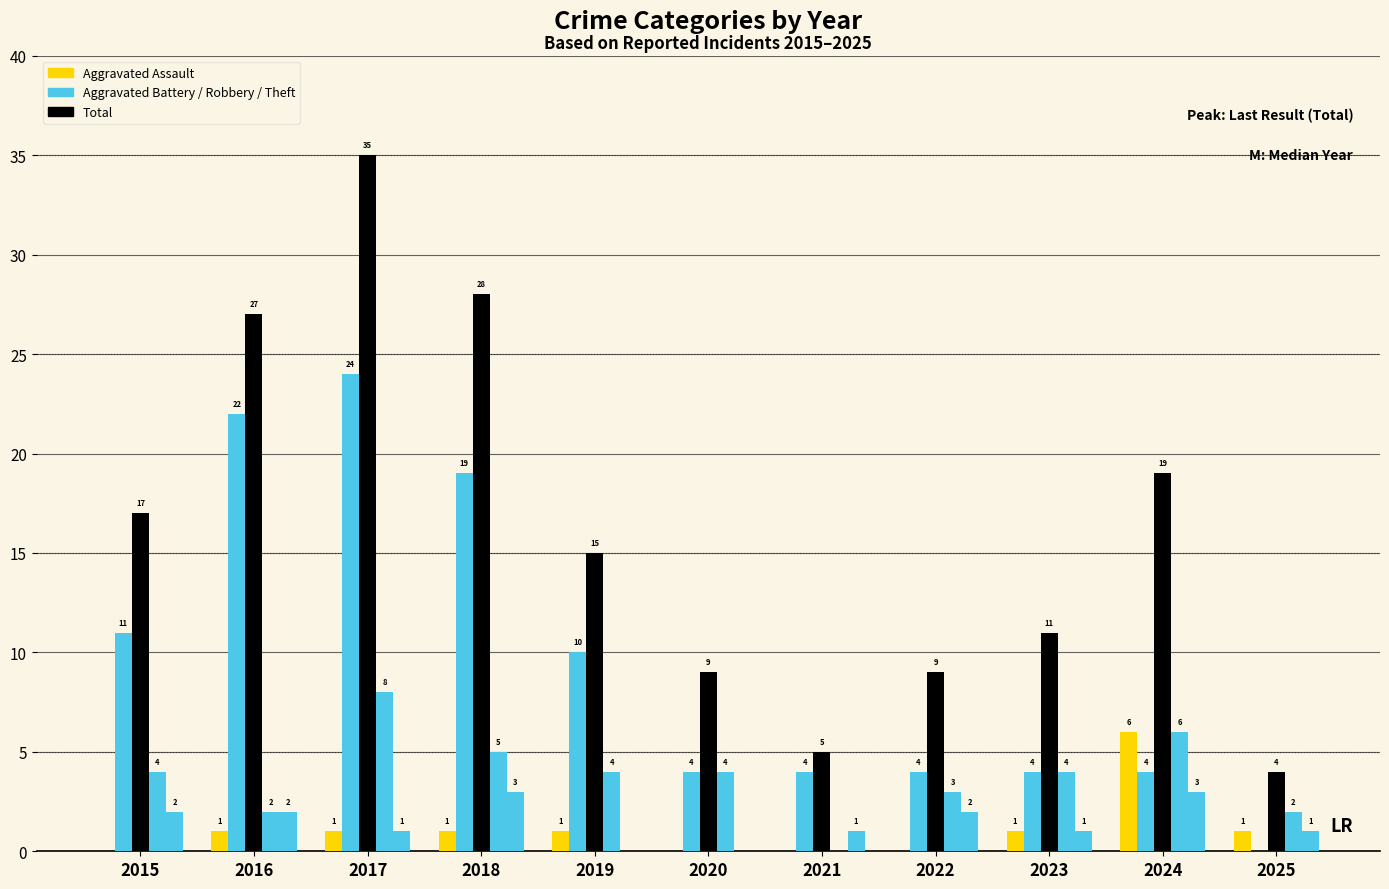

How many groups of bars are there?

11